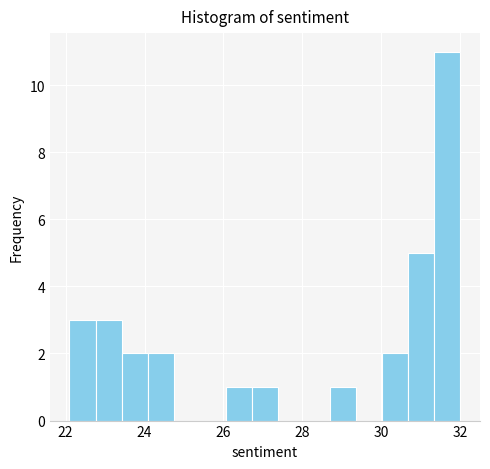

Read against the x-axis, roughly where is the centre of the tallest bar?

31.6